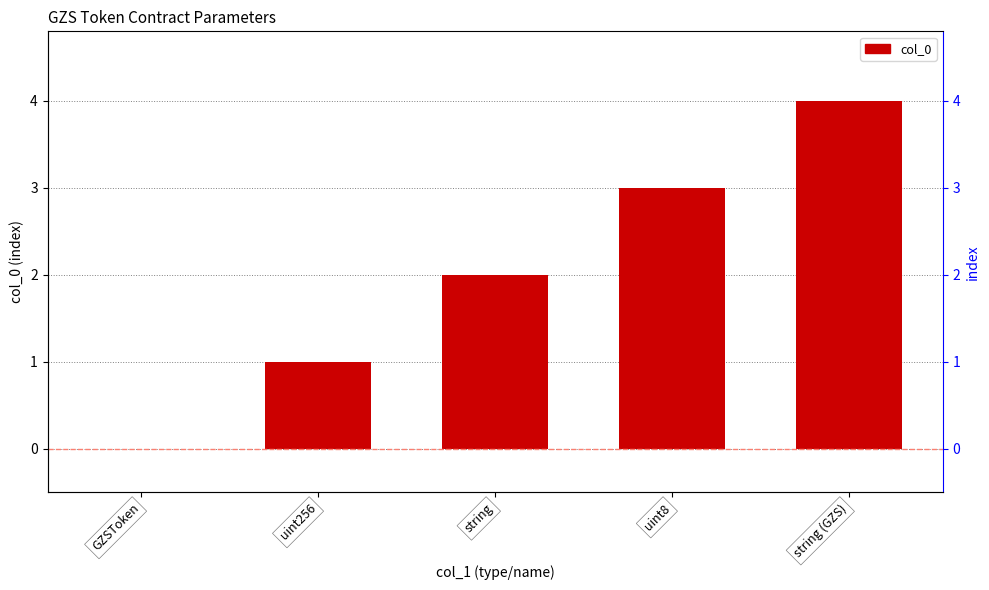

Count the number of data series in this chart.

1